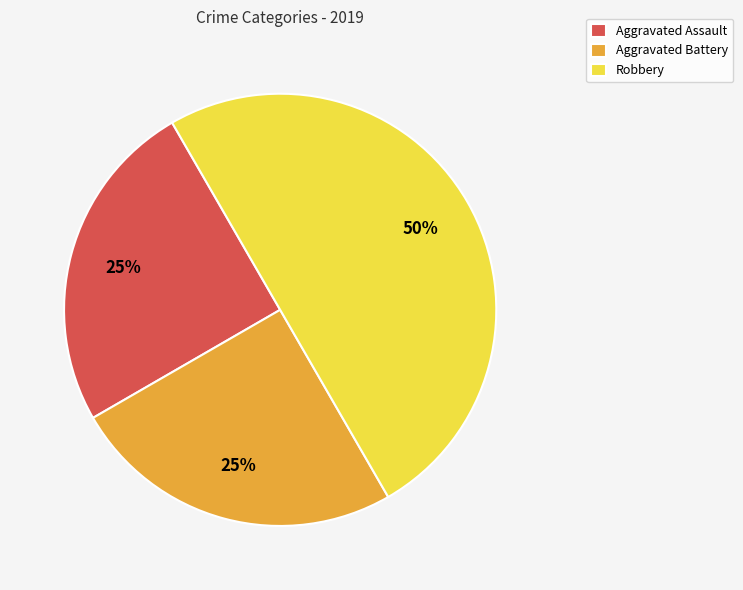

The Aggravated Battery slice represents 25% of the pie. True or false?

True